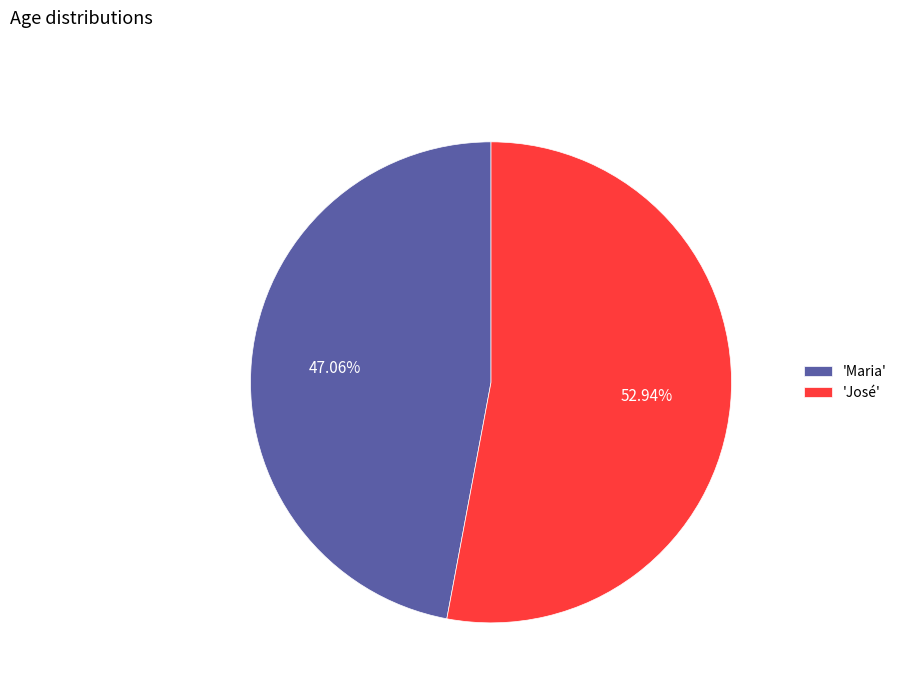

Count the number of slices in the pie.

2